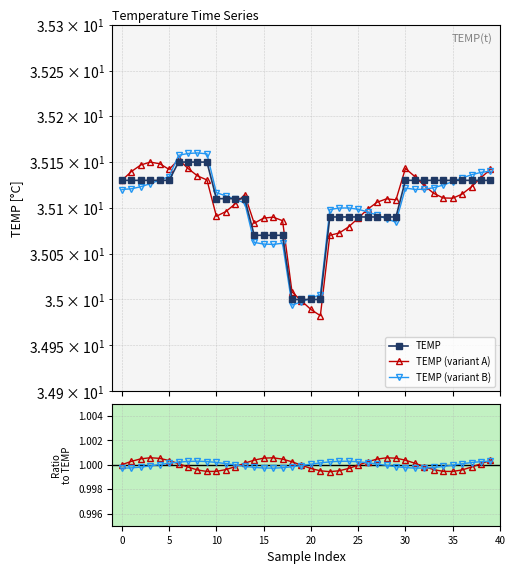

True or false: TEMP and Variant B / TEMP cross at least once.

False